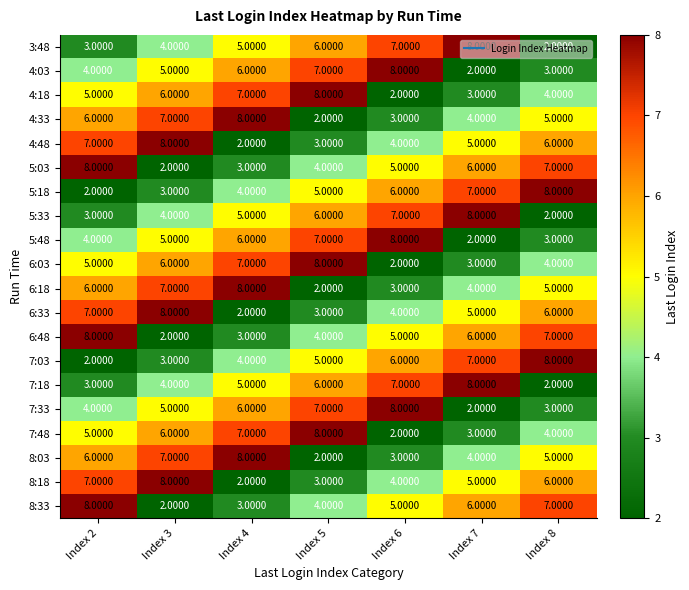

At which category is the sum across all series the highest?

Index 2